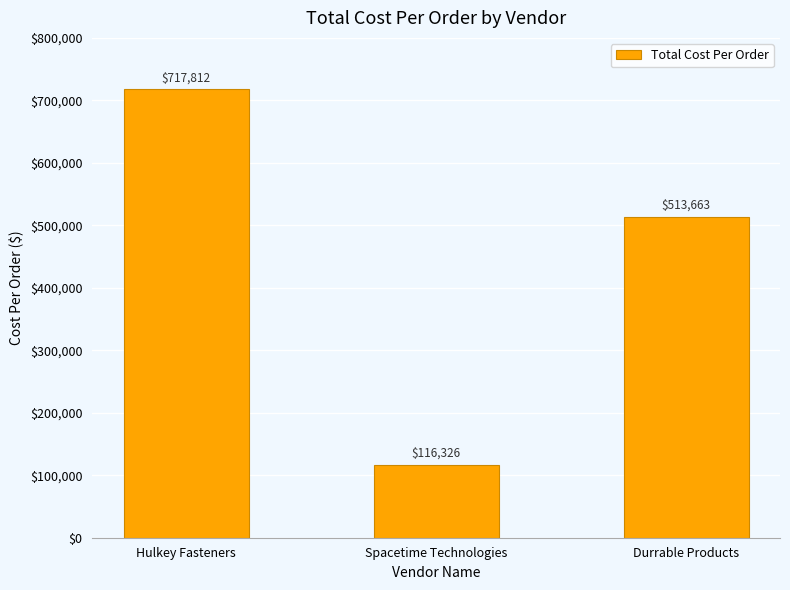

Which has a higher value, Spacetime Technologies or Hulkey Fasteners?

Hulkey Fasteners